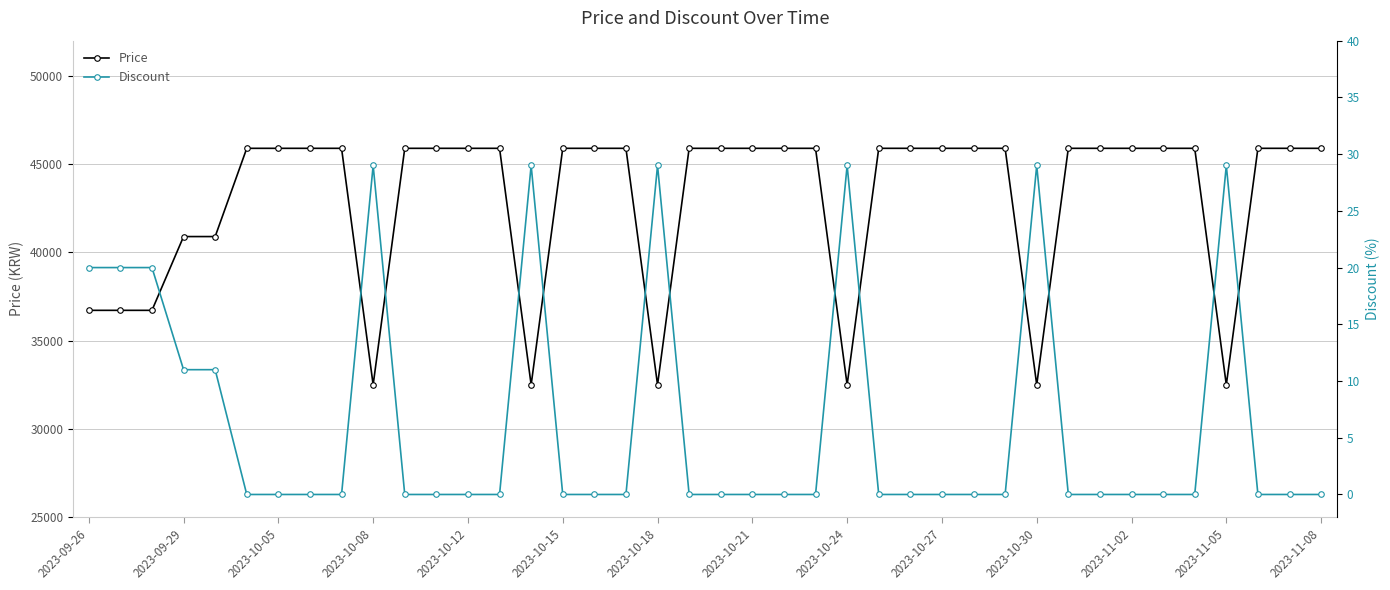

How many interior local valleys does the Price series have?

6